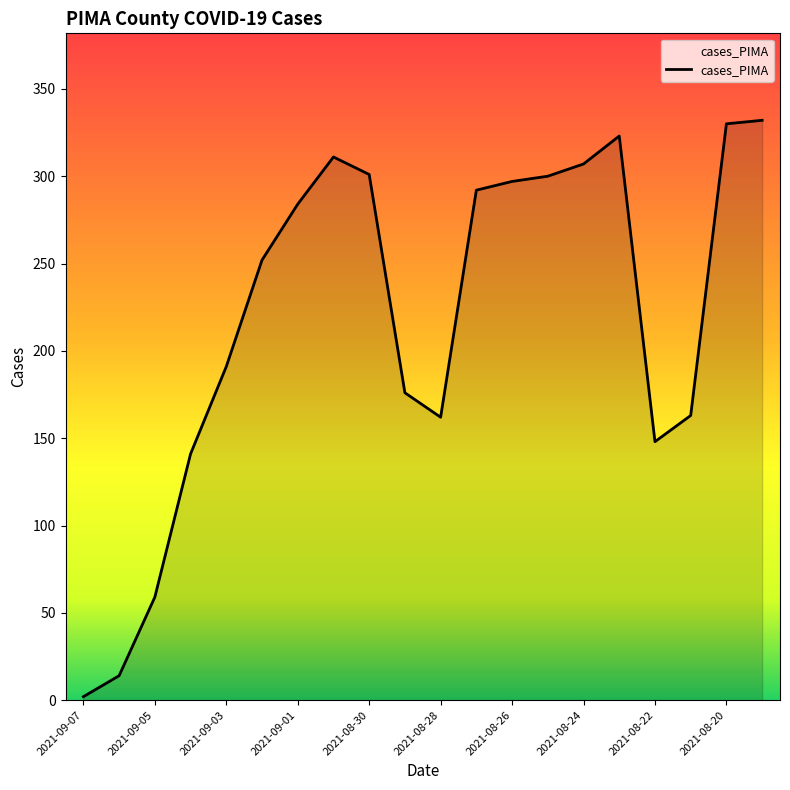

What is the greatest value displayed?

332